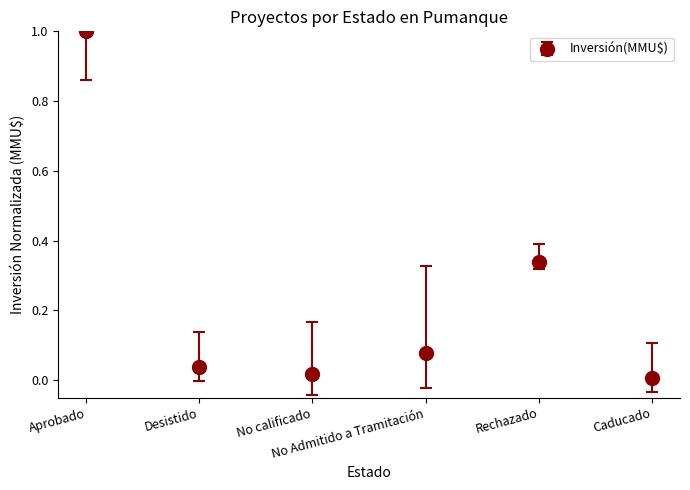

True or false: the data shows 1.8 at Aprobado.

False